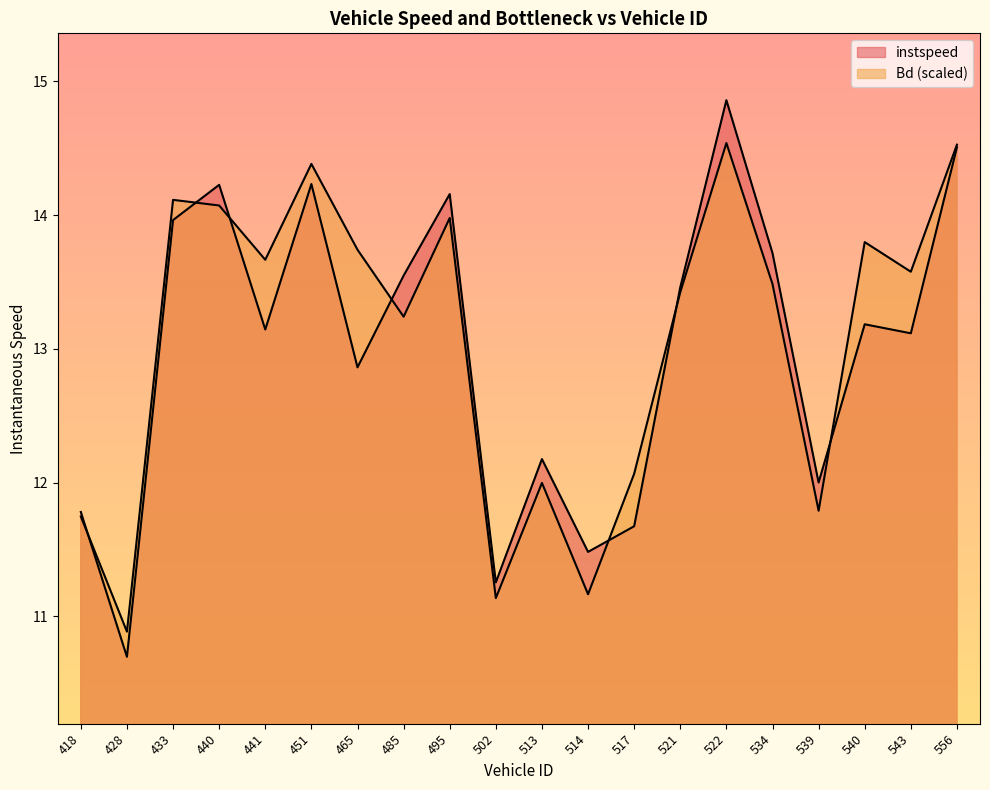

How many interior local peaks does the instspeed series have?

6